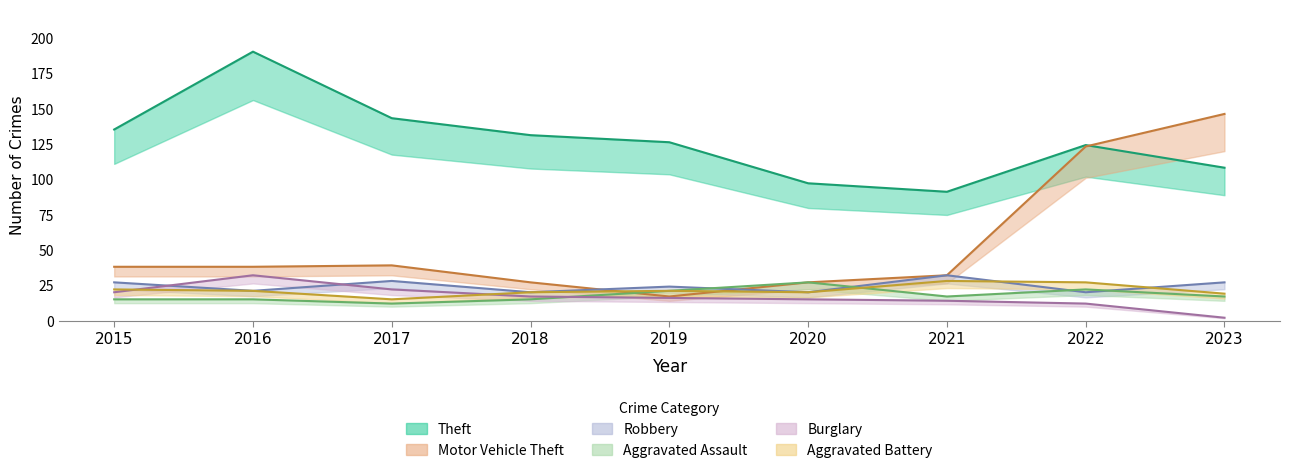

Which label corresponds to the smallest value in the chart?

2023